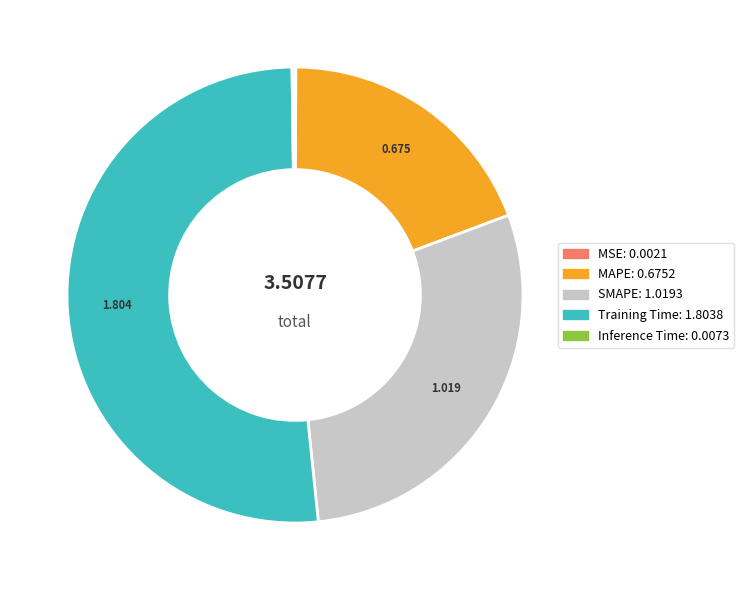

Is there any slice that represents more than half of the pie?

Yes